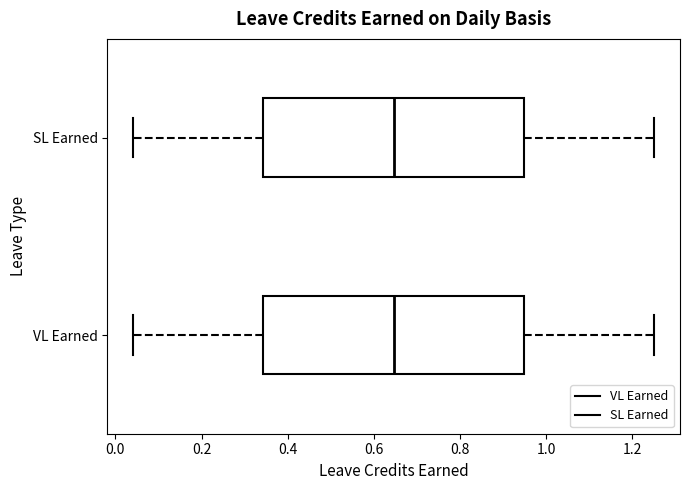

Reading bottom to top, read every box against the x-axis: the position of its median line, the range the box covers, and the ends of its whiskers. The values are not printed on the chart, so give them approximately, as read against the axis.

VL Earned: median 0.64, box 0.34 to 0.94, whiskers 0.04 to 1.26
SL Earned: median 0.64, box 0.34 to 0.94, whiskers 0.04 to 1.26